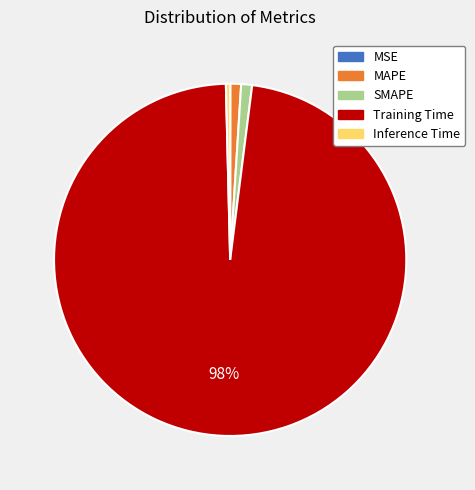

Does SMAPE represent more than half of the total?

No